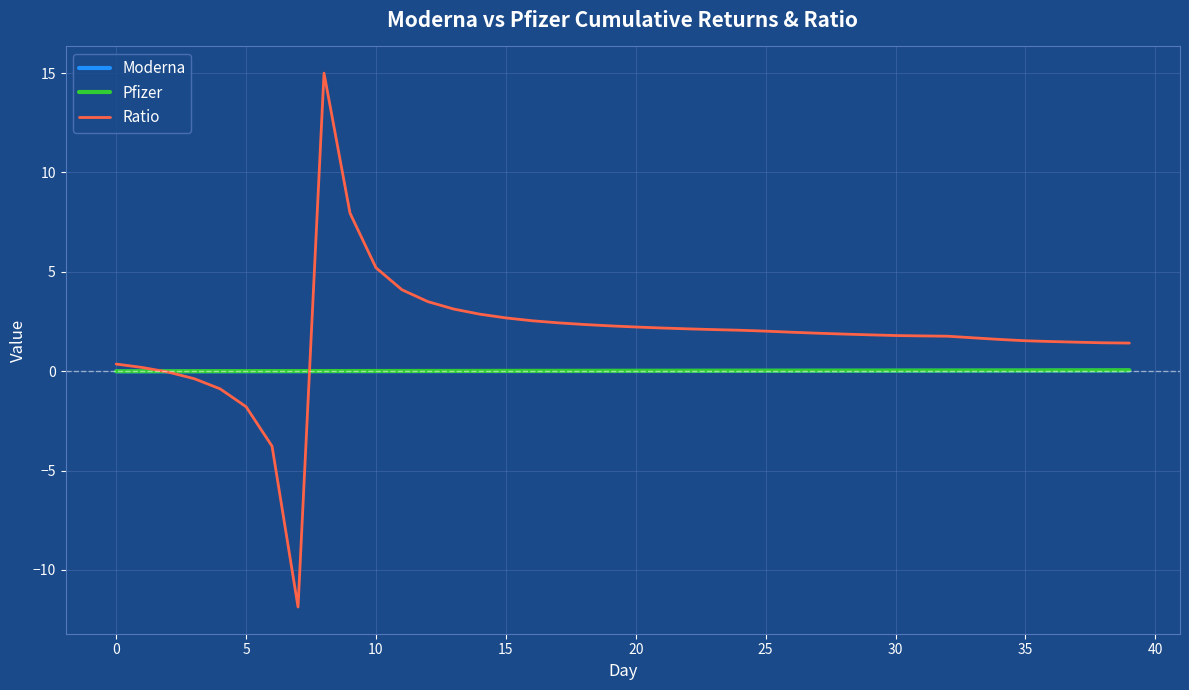

Which series has the largest total across all categories?

Ratio